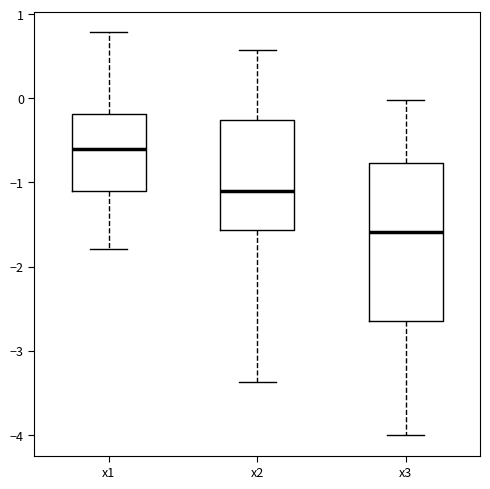

Where is the upper edge of the box for x2 on the y-axis? The values are not printed on the chart, so give them approximately, as read against the axis.

-0.3